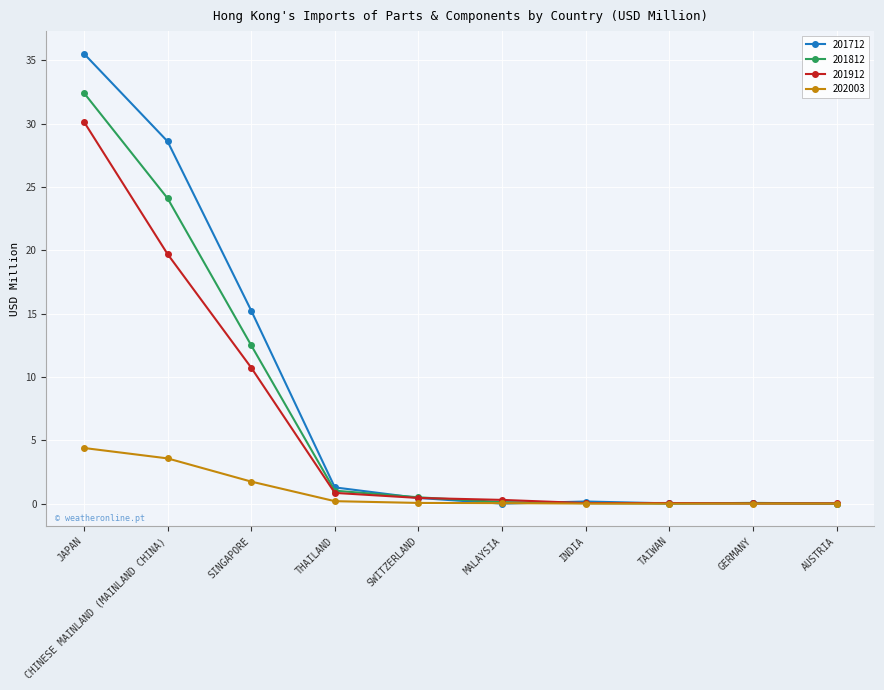

List the series in order of their peak value, highest first.

201712, 201812, 201912, 202003